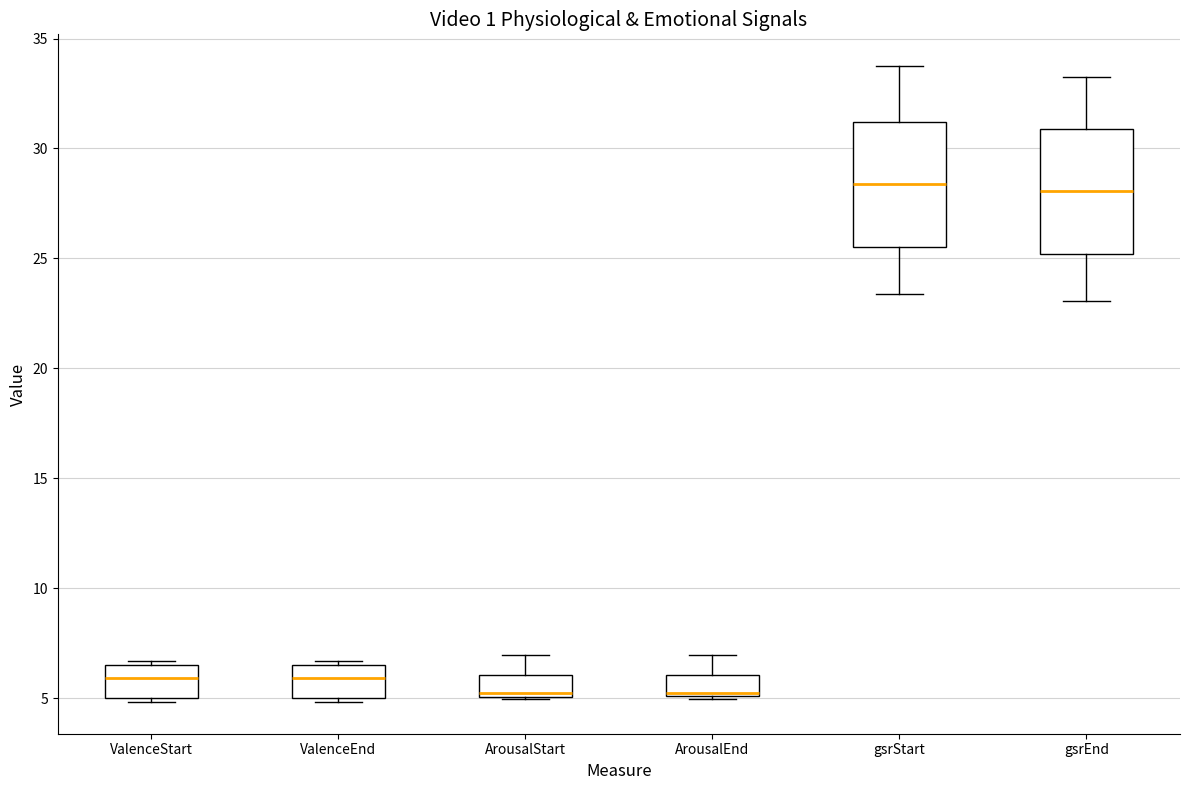

Reading left to right, read every box against the y-axis: the position of its median line, the range the box covers, and the ends of its whiskers. The values are not printed on the chart, so give them approximately, as read against the axis.

ValenceStart: median 6.0, box 5.0 to 6.5, whiskers 5.0 (just below the box's lower edge) to 6.5 (just above the box's upper edge)
ValenceEnd: median 6.0, box 5.0 to 6.5, whiskers 5.0 (just below the box's lower edge) to 6.5 (just above the box's upper edge)
ArousalStart: median 5.0 (just above the box's lower edge), box 5.0 to 6.0, whiskers 5.0 to 7.0
ArousalEnd: median 5.0 (just above the box's lower edge), box 5.0 to 6.0, whiskers 5.0 to 7.0
gsrStart: median 28.5, box 25.5 to 31.0, whiskers 23.5 to 33.5
gsrEnd: median 28.0, box 25.0 to 31.0, whiskers 23.0 to 33.5